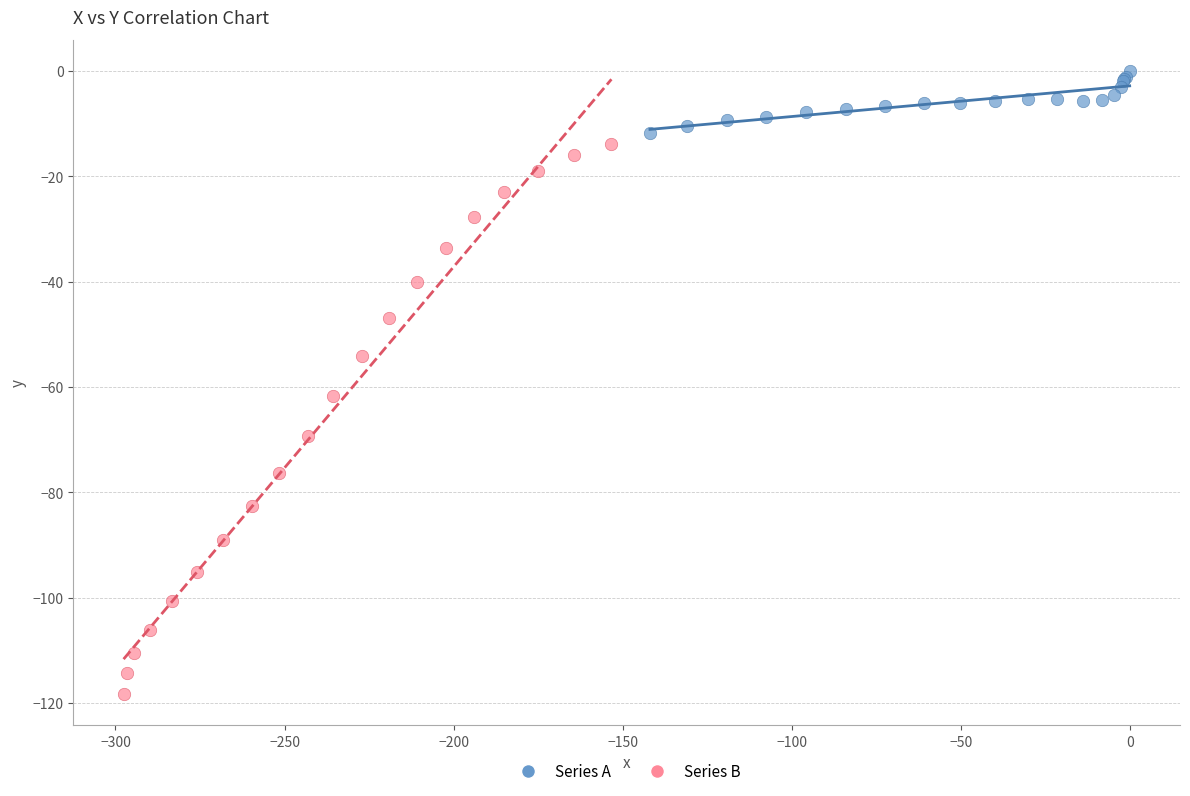

Which series reaches the minimum Y coordinate?

Series B